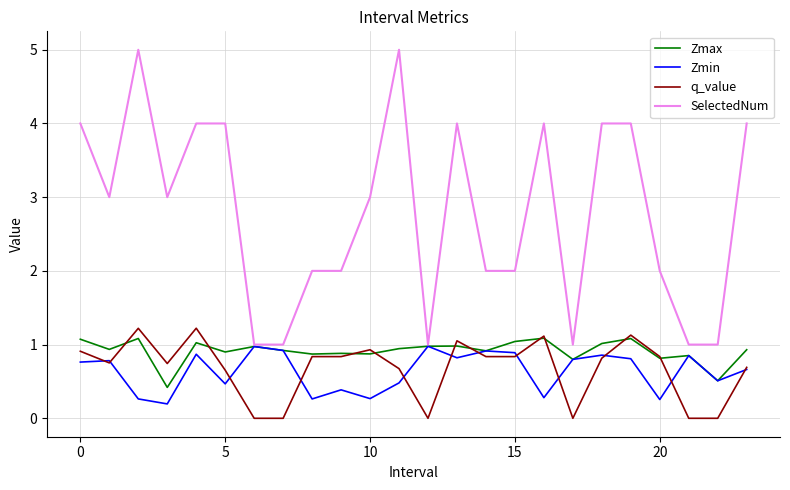

Which series has the widest spread of values?

SelectedNum